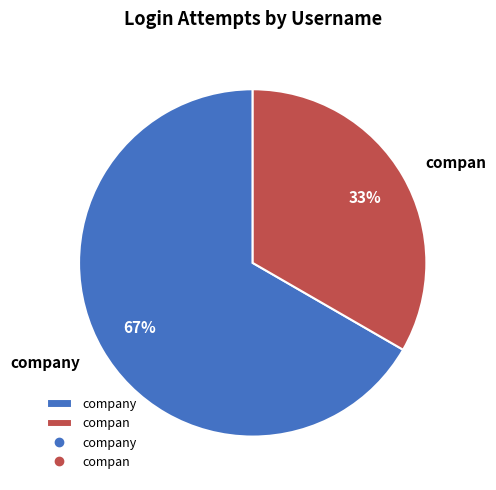

Count the number of slices in the pie.

2